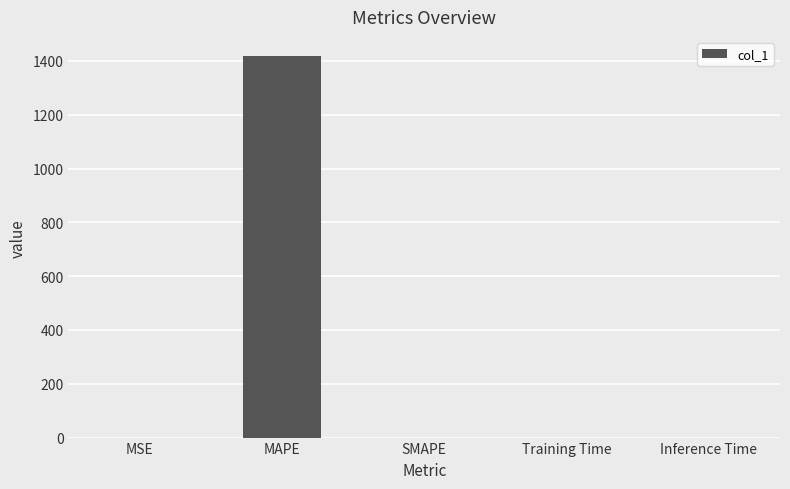

What is the greatest value displayed?

1418.4